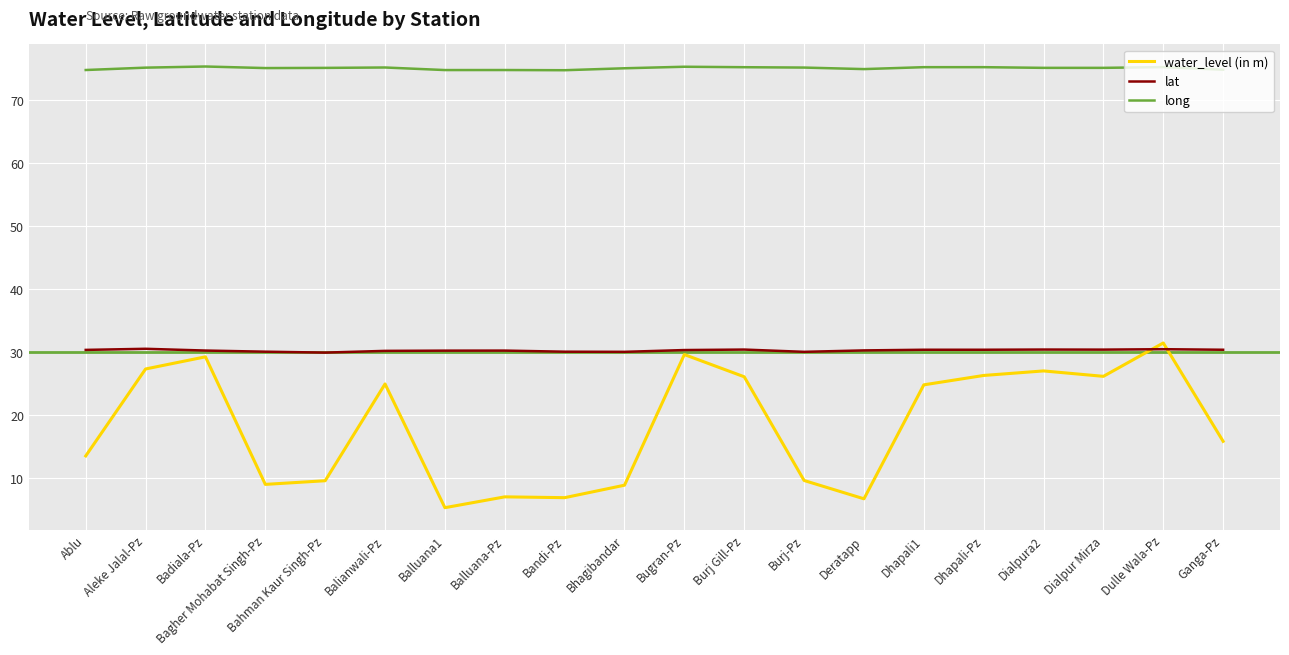

What is the difference between the second highest and second lowest values in the water_level (in m) series?

22.9